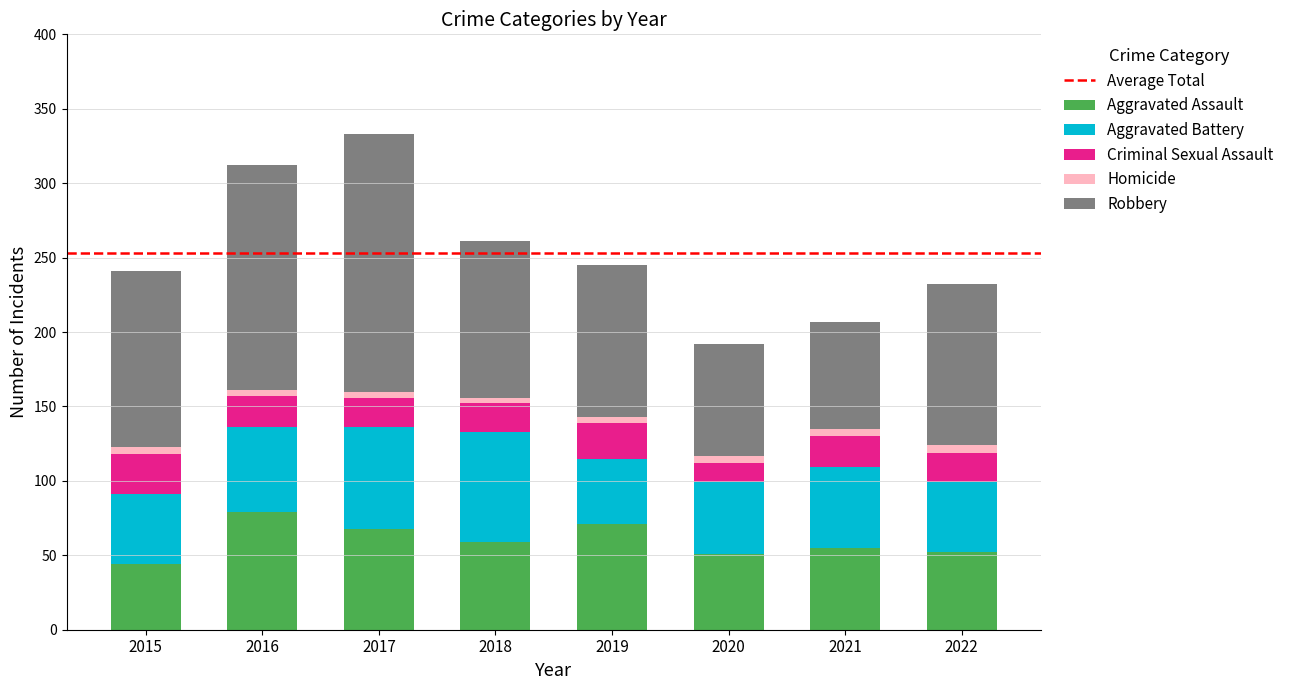

What is the difference between the maximum and minimum values in the Aggravated Assault series?

35